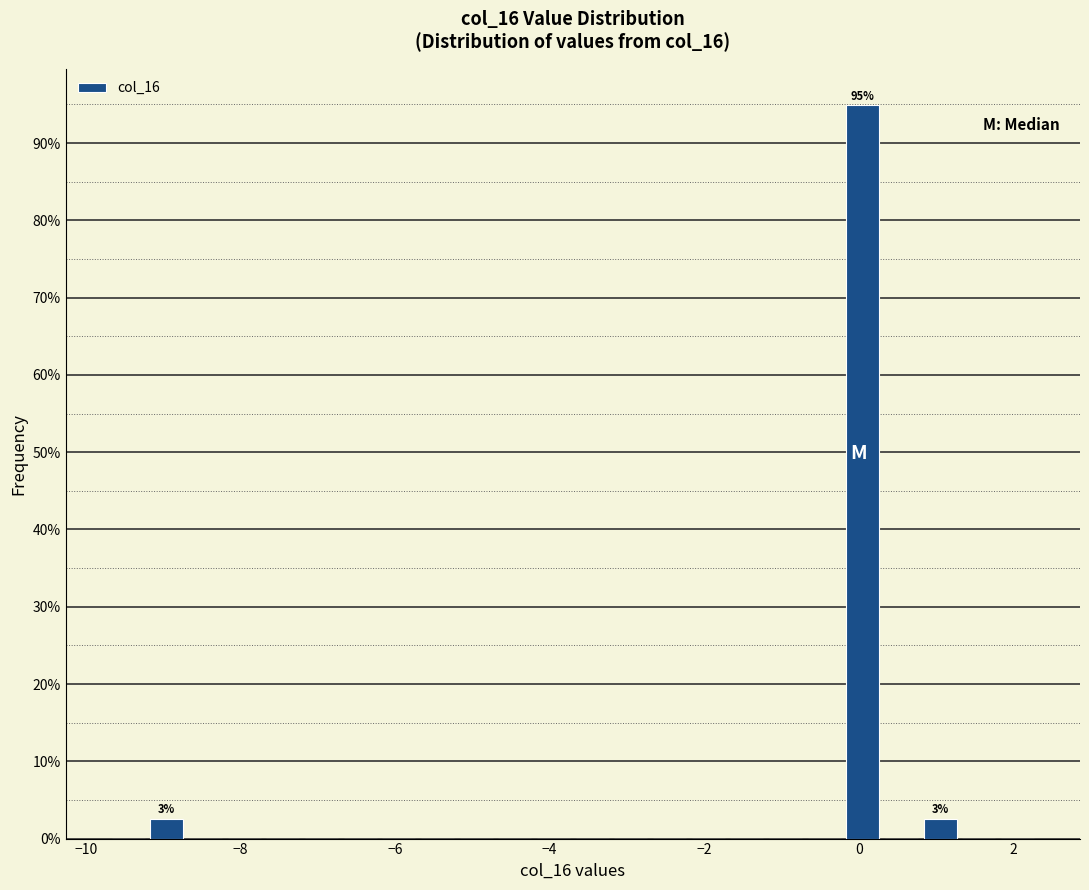

Read against the x-axis, roughly where is the centre of the tallest bar?

0.0